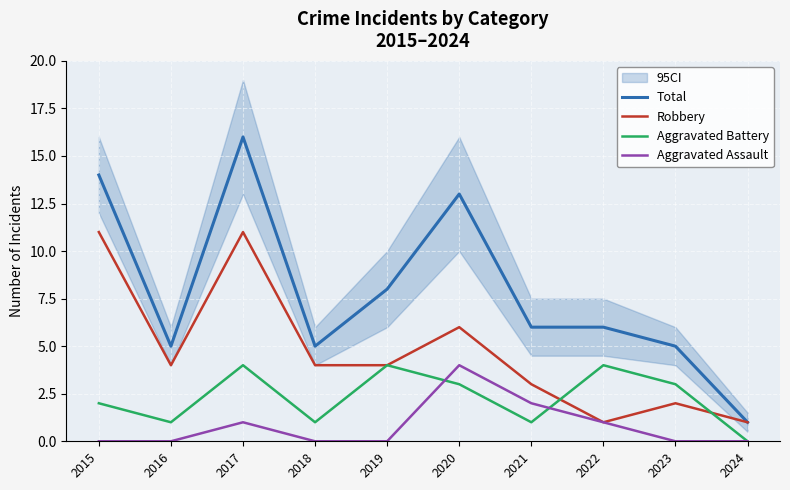

Which category has the lowest value in the Total series?

2024